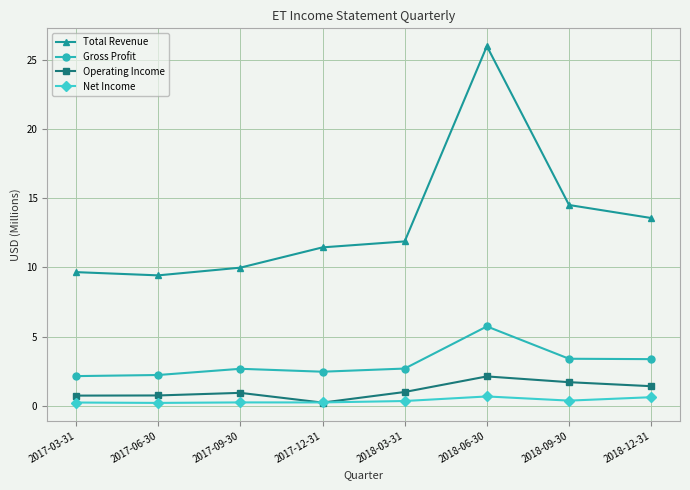

At 2018-12-31, list the series in order from largest to smallest.

Total Revenue, Gross Profit, Operating Income, Net Income